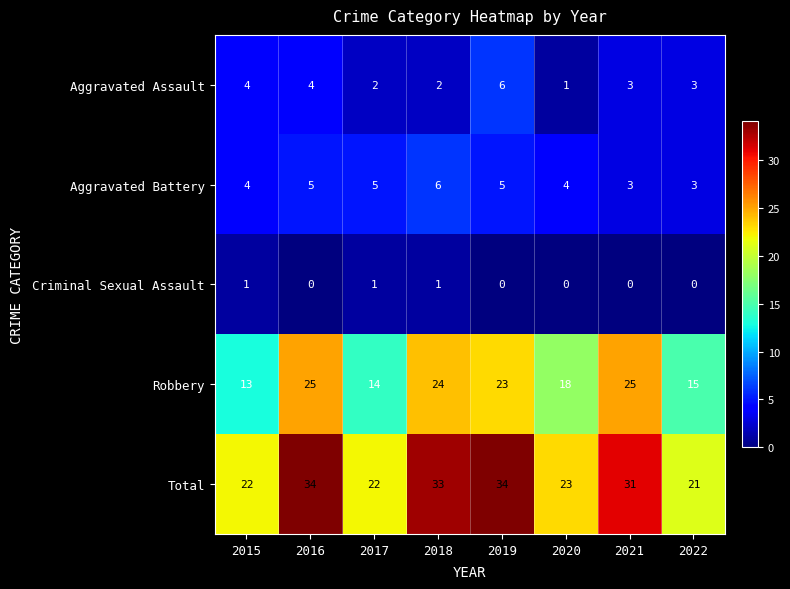

What is the average value of the Aggravated Assault series?

3